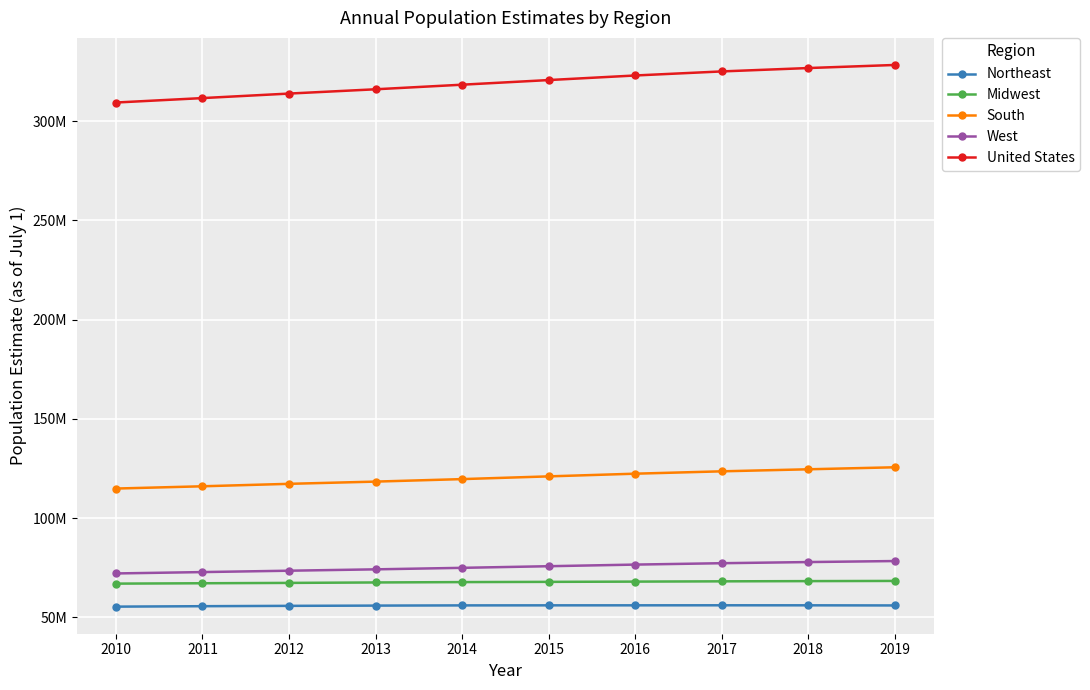

True or false: United States and Midwest cross at least once.

False